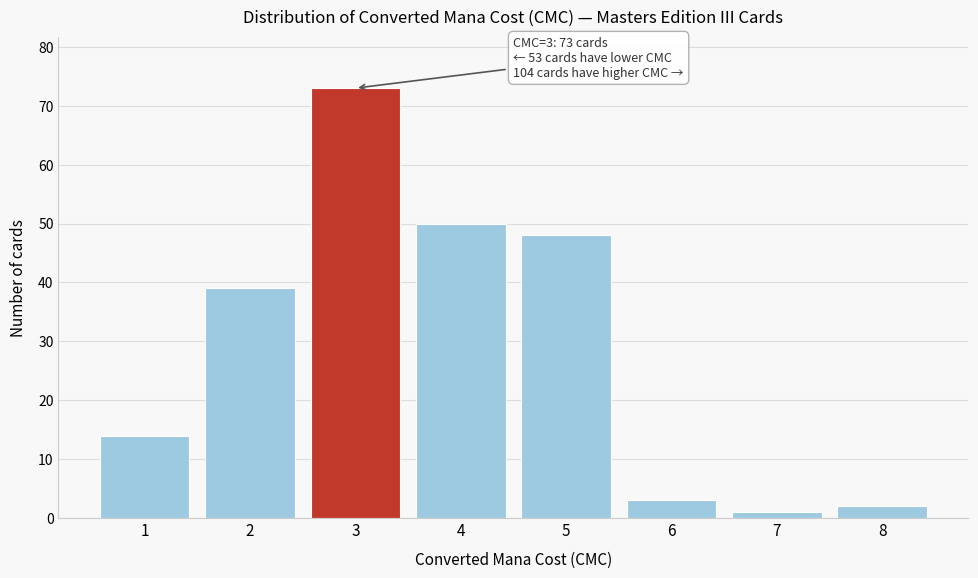

Reading right to left, extract all data points from this chart.

2	1	3	48	50	73	39	14